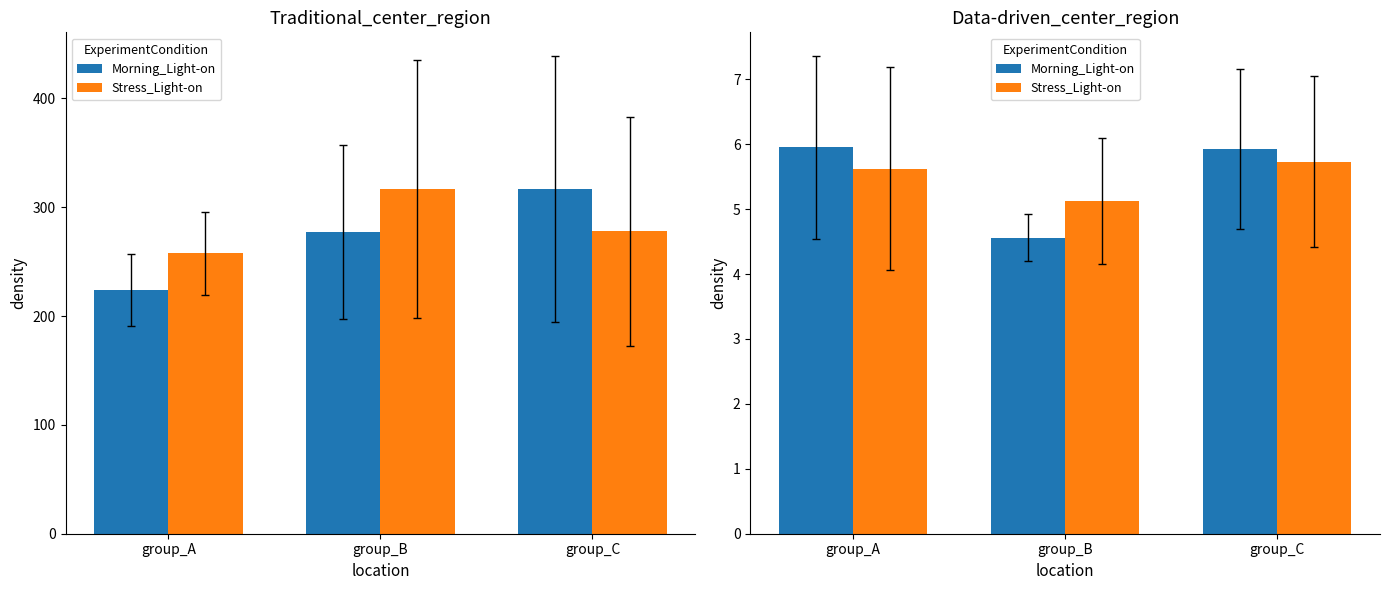

What is the value of the v_ha_Morning bar at the 3rd from the left?

5.9